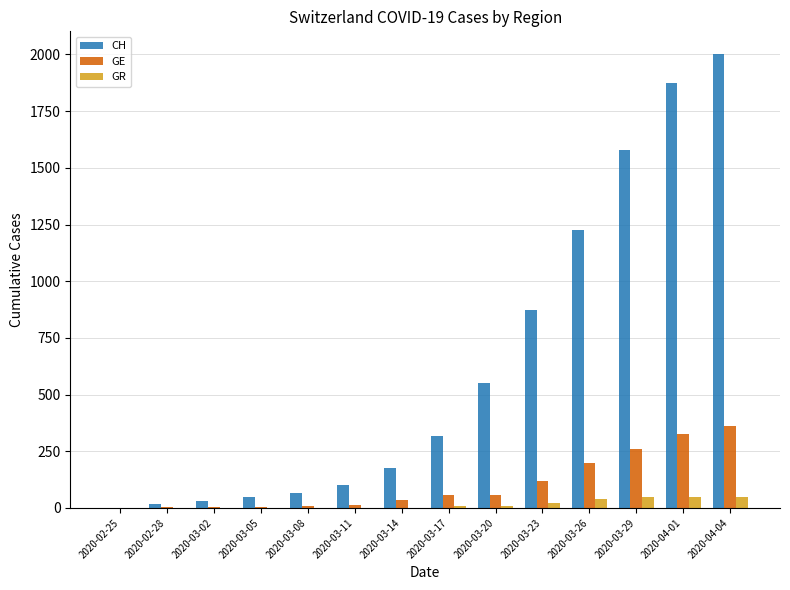

Where is CH nearest to the value 1001?

2020-03-23